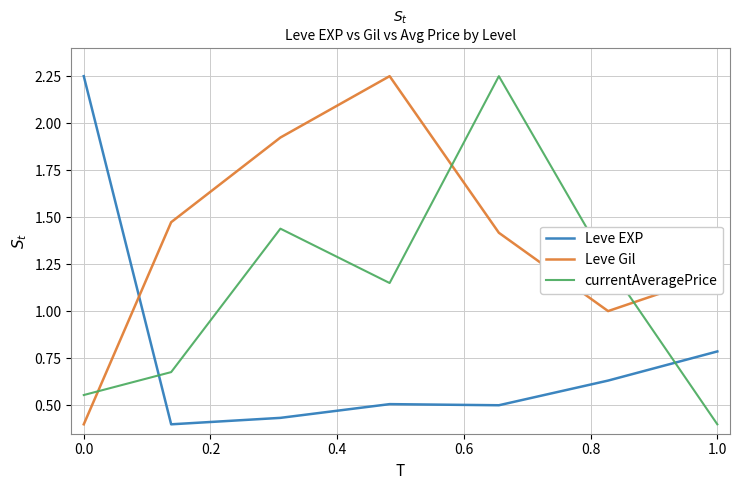

Which series ends up on top after the final intersection of Leve Gil and Leve EXP?

Leve Gil